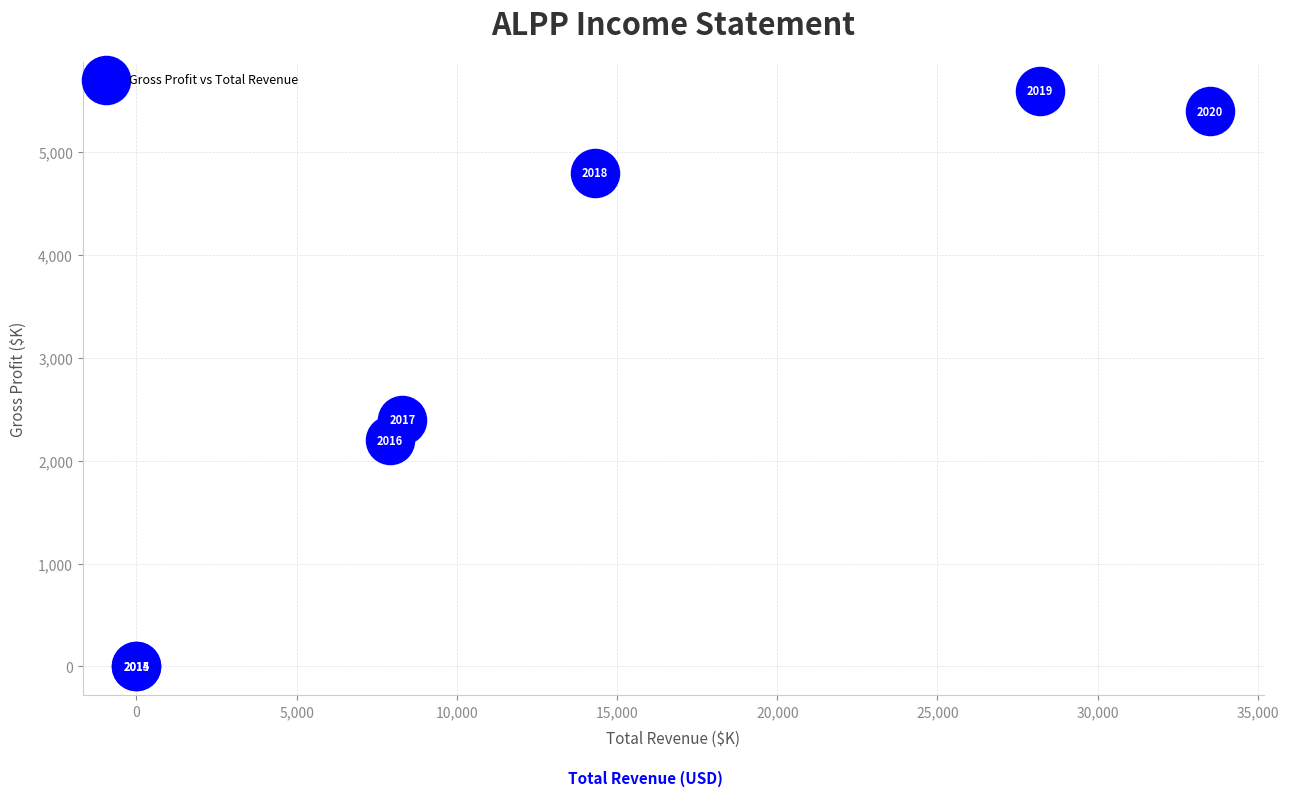

What Y value in the scatter plot is closest to 2800?

2400